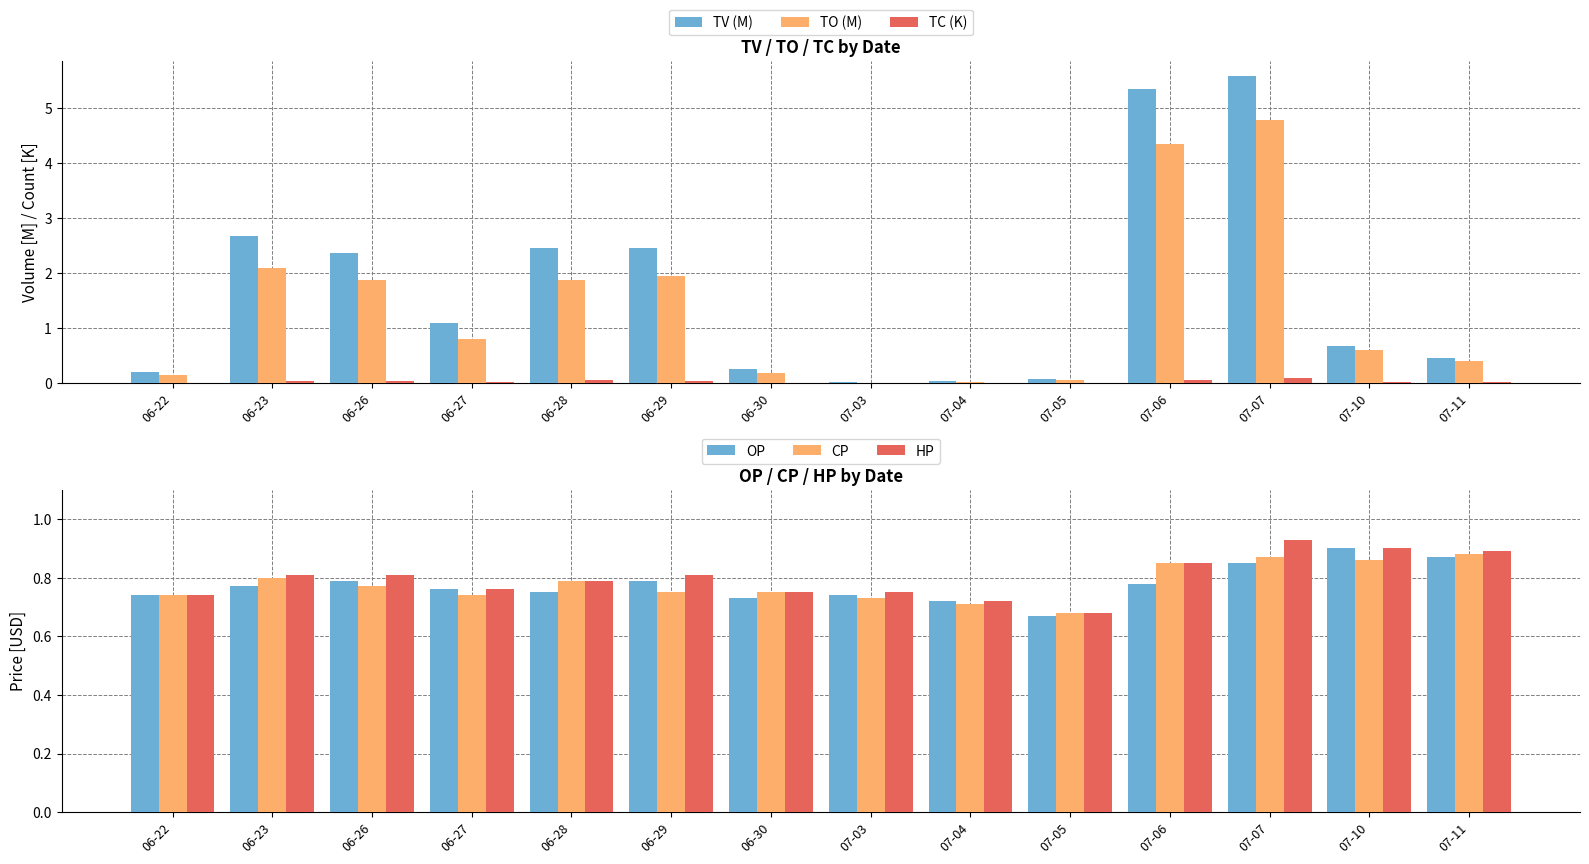

What is the difference between the highest and lowest values at 07-07?

5.5